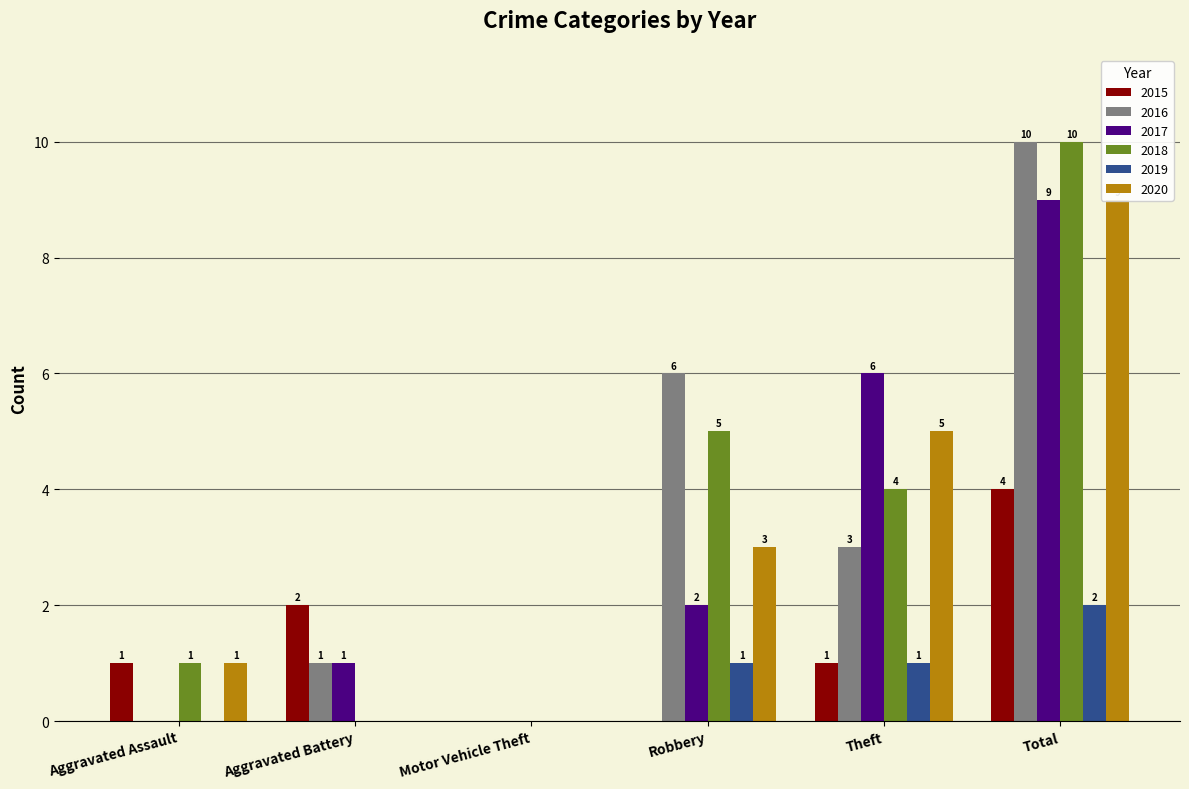

How many positive values does the 2017 series have?

4